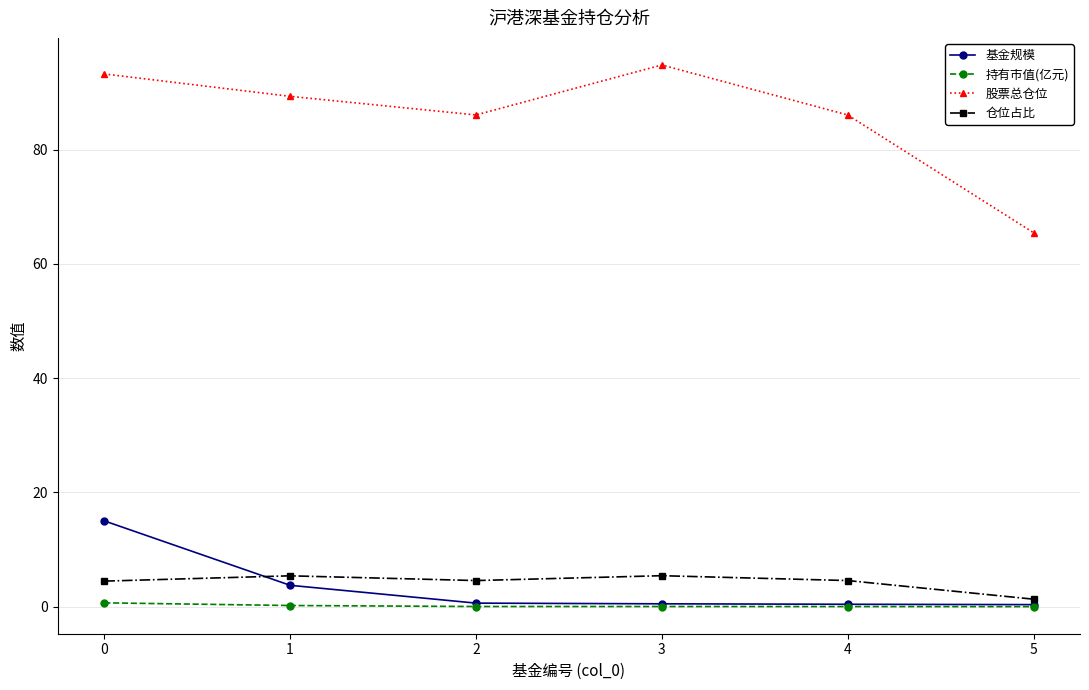

Does the chart display data point markers on the line(s)?

Yes